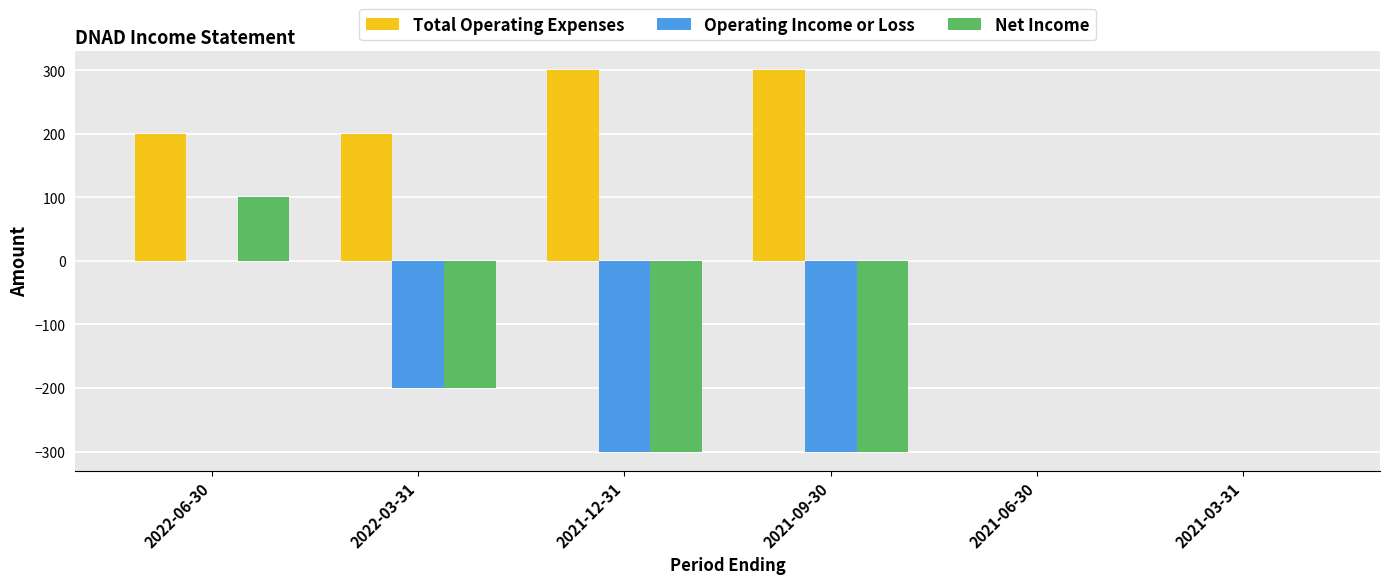

Reading right to left, list all the values displayed in this chart.

Total Operating Expenses: 2021-03-31=0	2021-06-30=0	2021-09-30=300	2021-12-31=300	2022-03-31=200	2022-06-30=200
Operating Income or Loss: 2021-03-31=0	2021-06-30=0	2021-09-30=-300	2021-12-31=-300	2022-03-31=-200	2022-06-30=0
Net Income: 2021-03-31=0	2021-06-30=0	2021-09-30=-300	2021-12-31=-300	2022-03-31=-200	2022-06-30=100